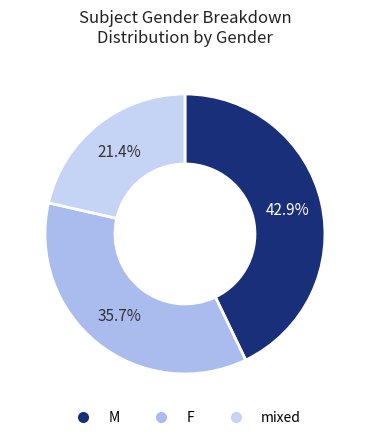

Which slice is the smallest?

mixed